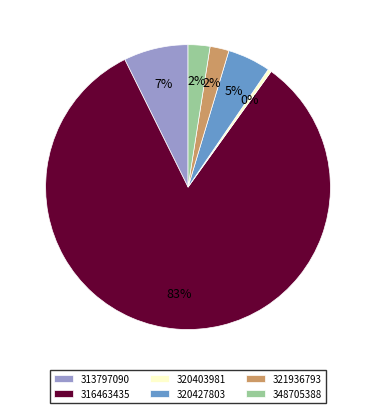

What percentage is the 321936793 slice, to the nearest percent?

2%